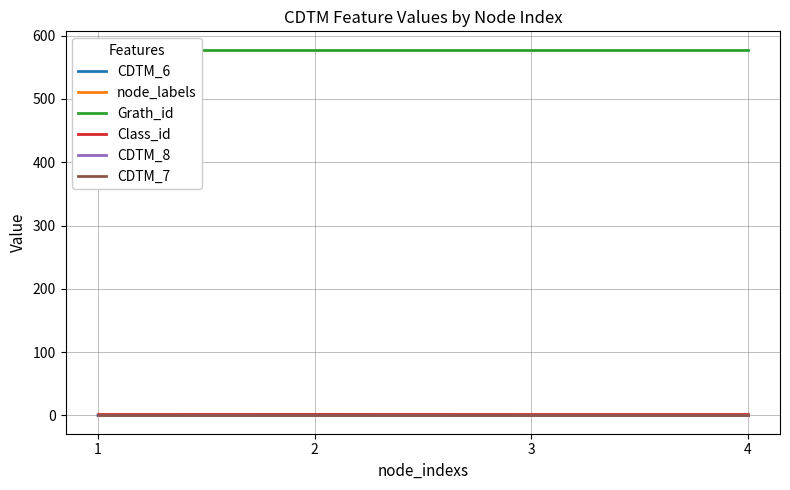

In CDTM_6, how many points are higher than both neighbors (excluding endpoints)?

1